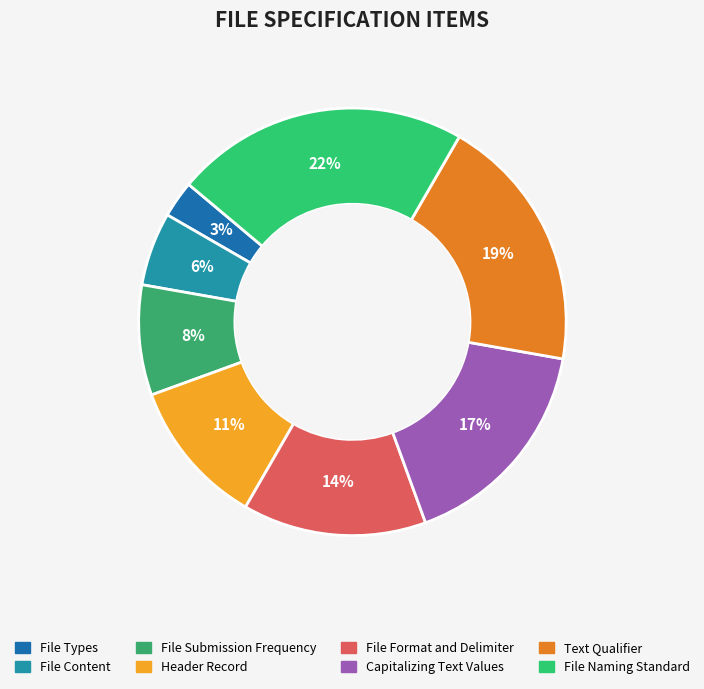

To the nearest percent, what portion does Text Qualifier represent?

19%